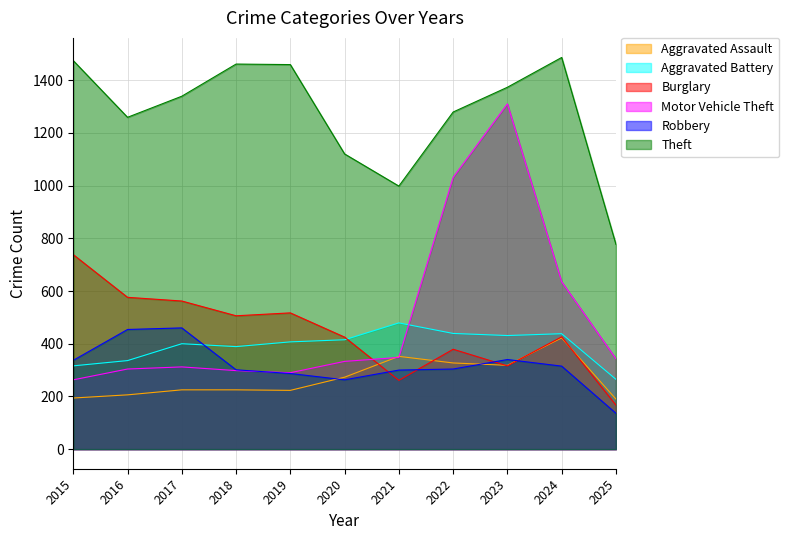

What is the maximum value for Aggravated Battery?

479